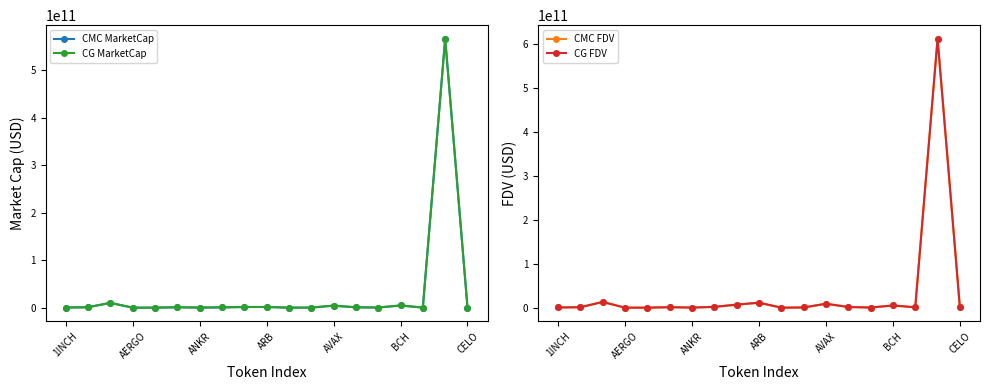

After their last crossing, which series has the higher values: CG FDV or CMC FDV?

CMC FDV